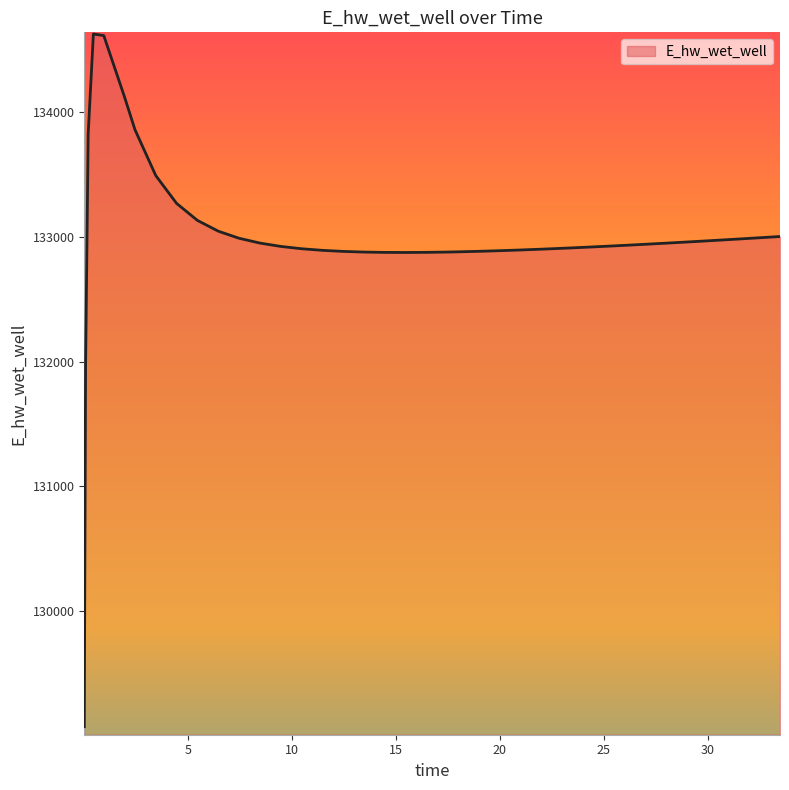

What is the difference between the maximum and minimum values?

5557.8